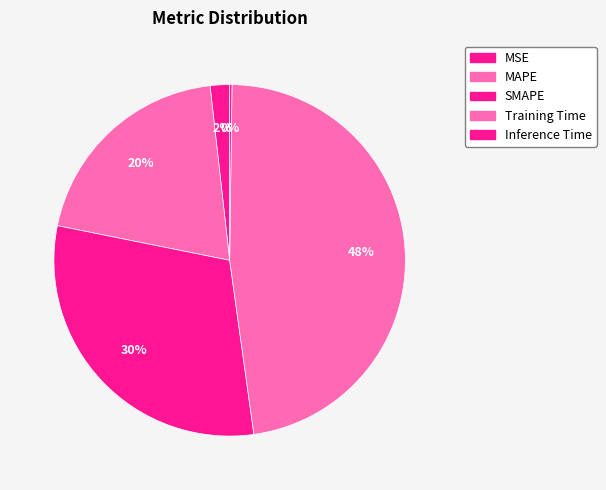

To the nearest percent, what percentage of the pie is Training Time?

48%